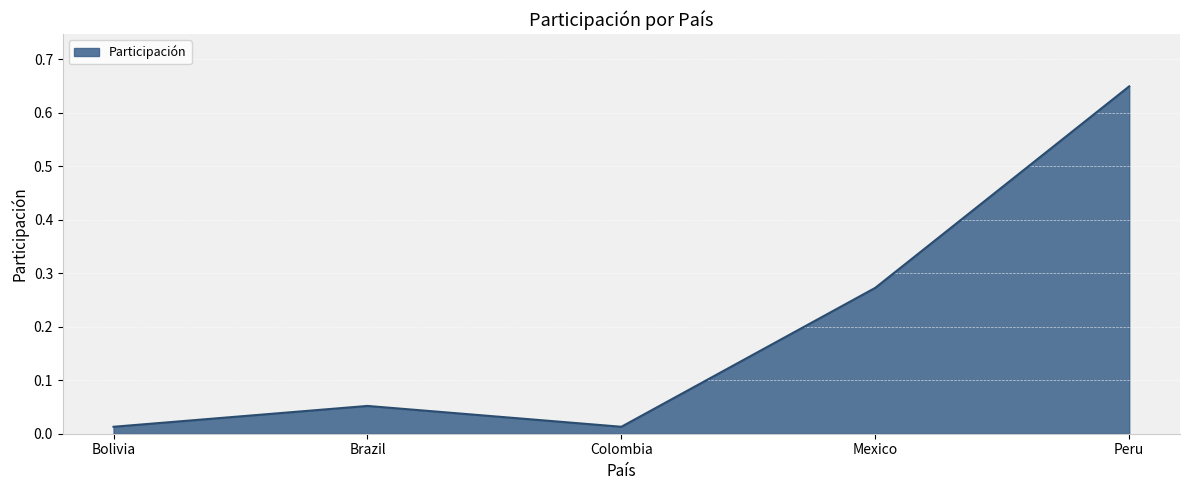

What is the change in value from Colombia to Mexico?

+0.3